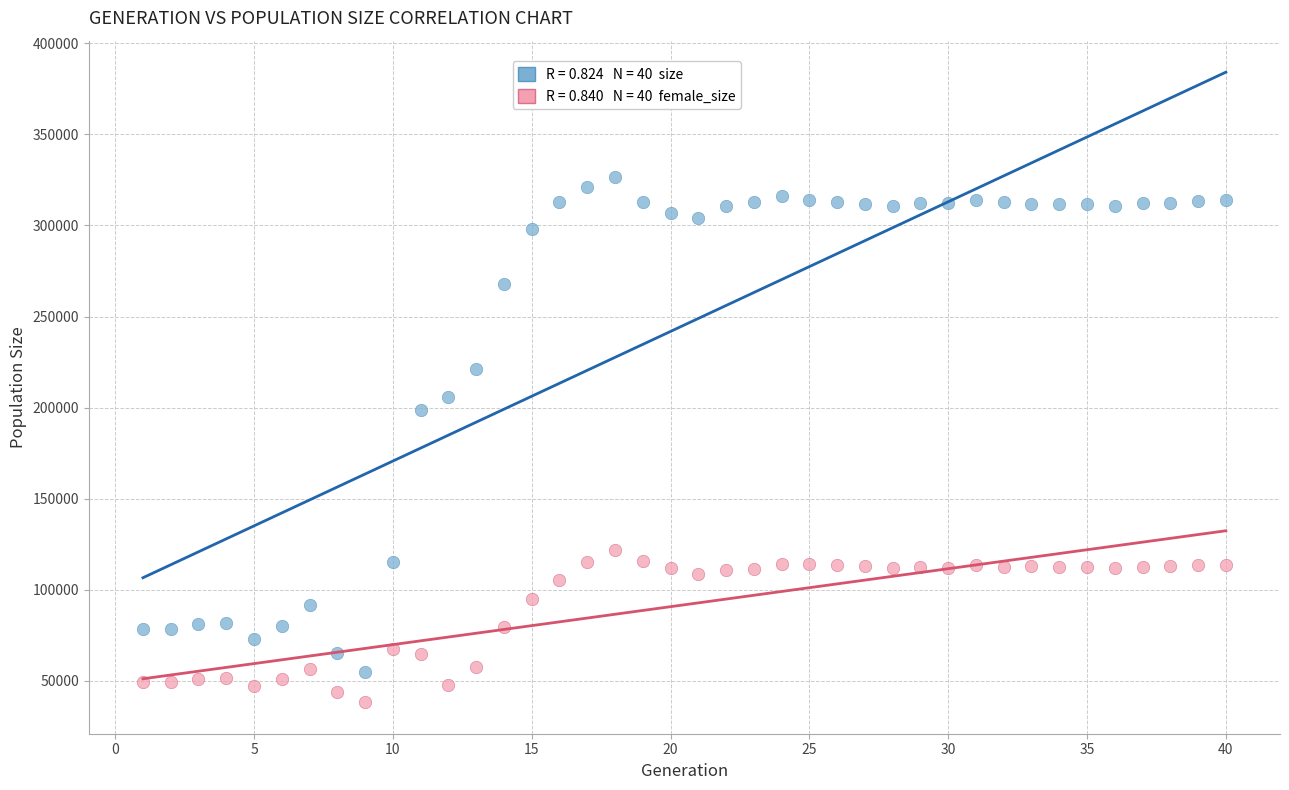

Across all series, what Y value is closest to 182361?

198643